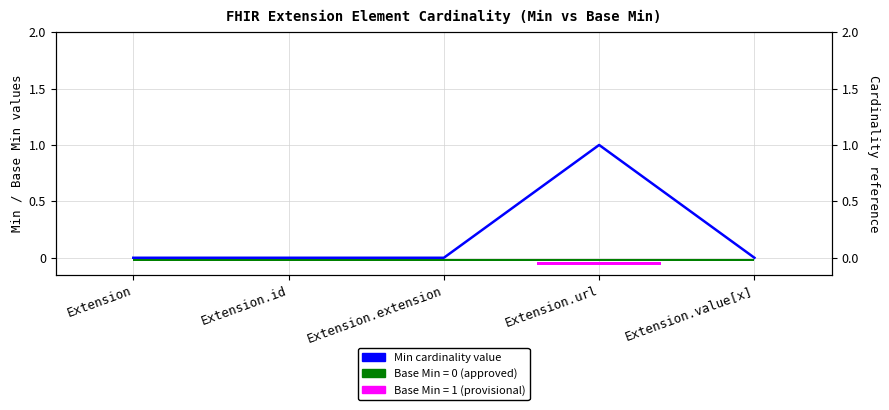

Reading left to right, list all the values displayed in this chart.

0	0	0	1	0